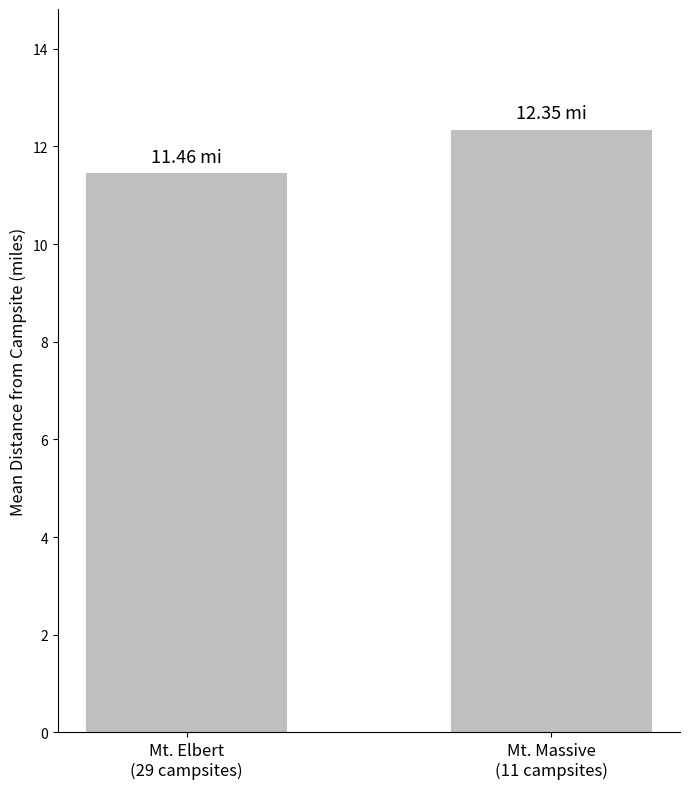

What is the label of the 2nd bar from the right?

Mt. Elbert
(29 campsites)